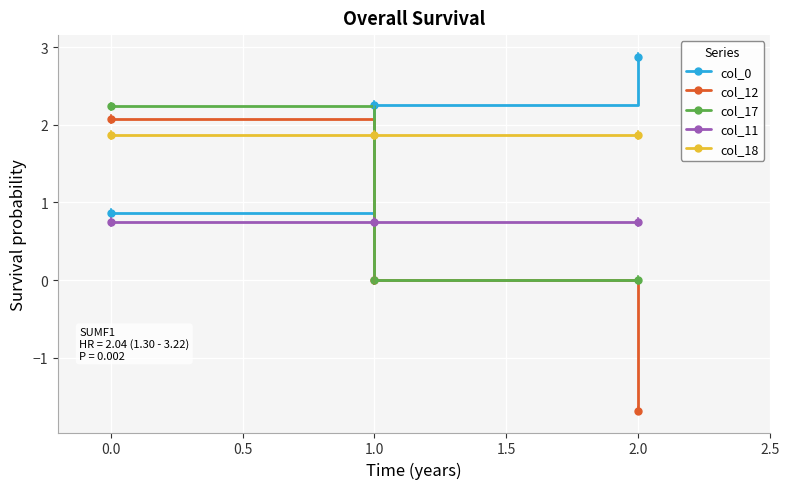

What is the greatest value displayed?

2.9